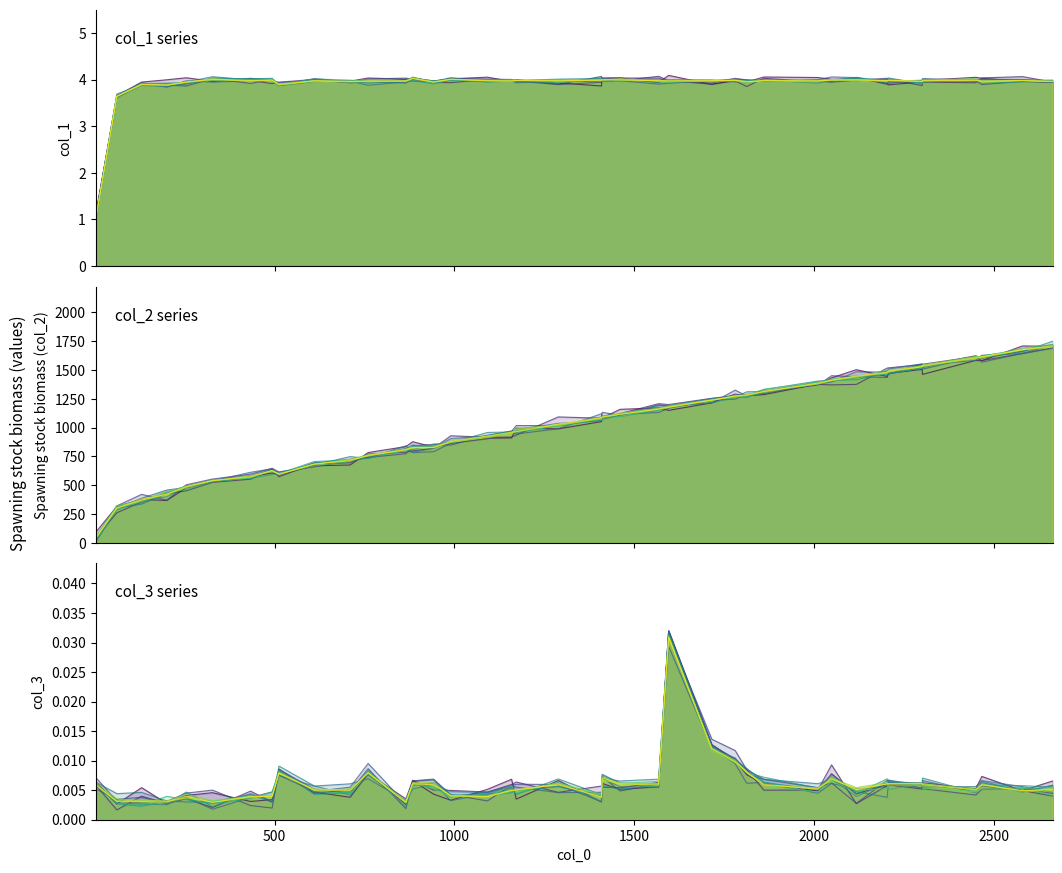

In col_3_line0, how many points are lower than both neighbors (excluding endpoints)?

14